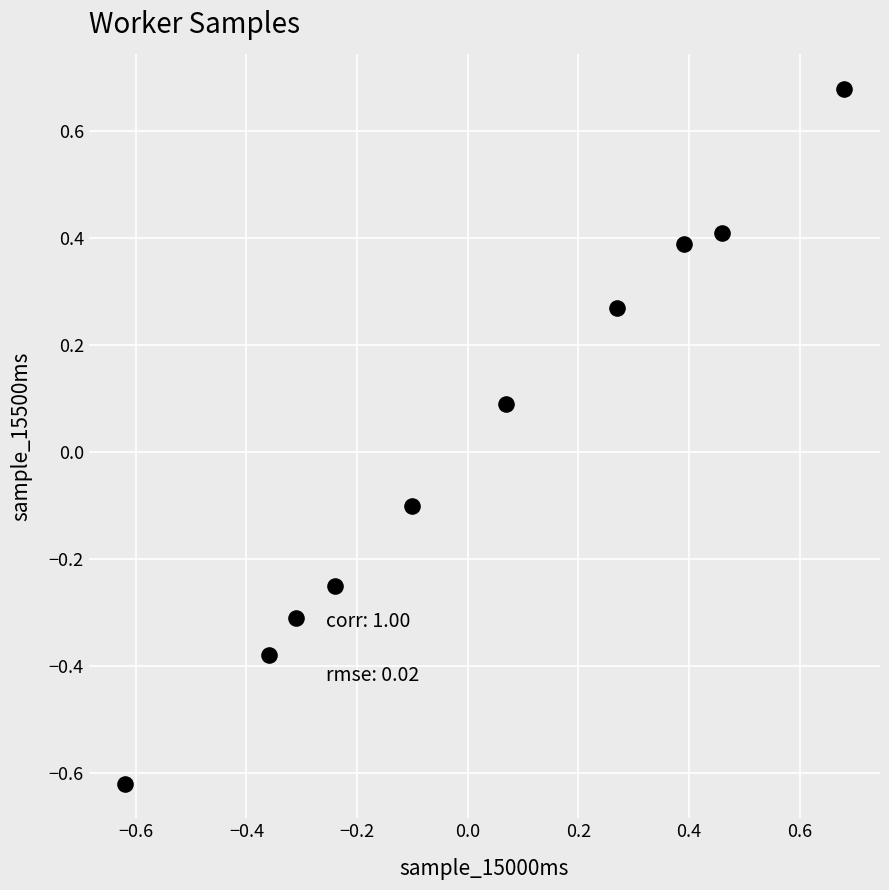

What is the range of Y values (max minus min)?

1.3